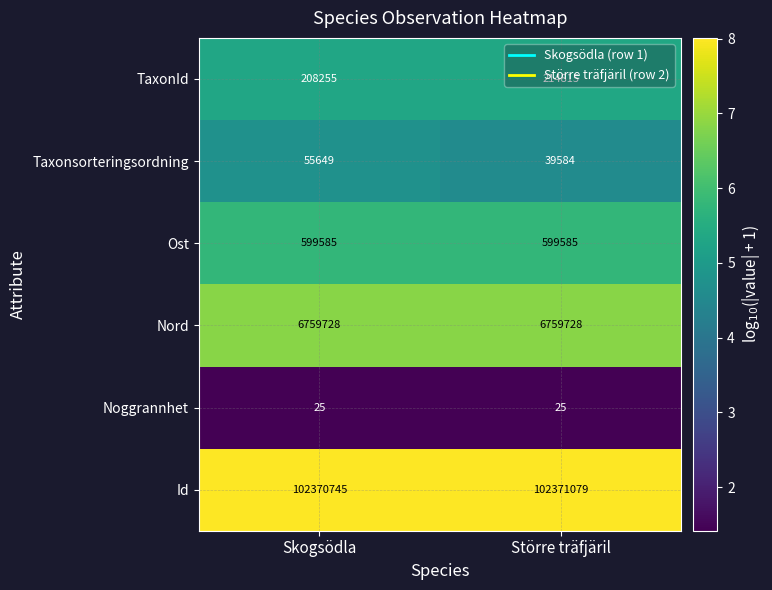

Rank the series by their maximum value, from highest to lowest.

Id, Nord, Ost, TaxonId, Taxonsorteringsordning, Noggrannhet